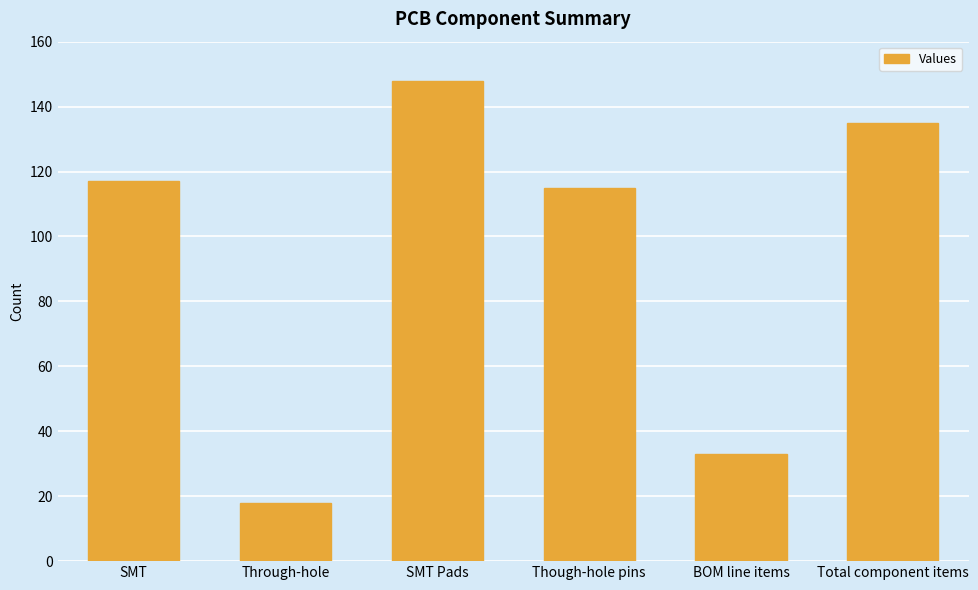

What is the change in value from SMT Pads to BOM line items?

-115